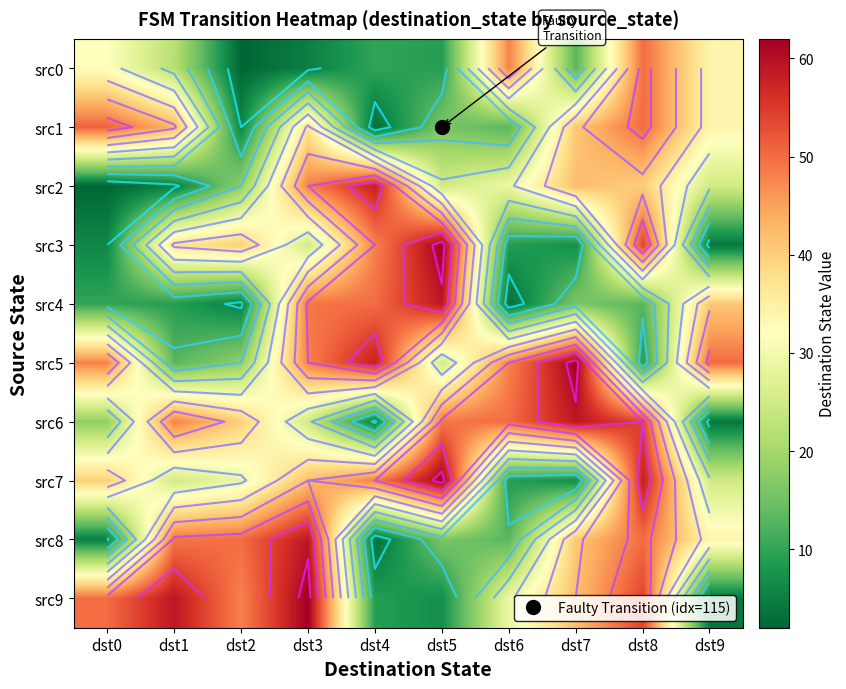

True or false: src0 has a value of 1 at dst2.

False